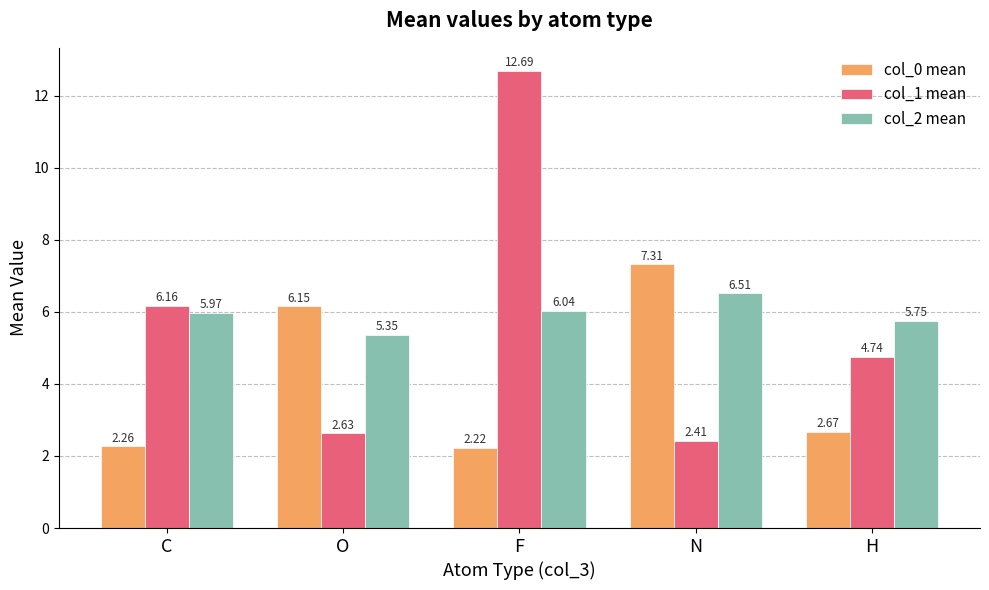

Is the value of col_0 mean at O greater than the value of col_1 mean at F?

No